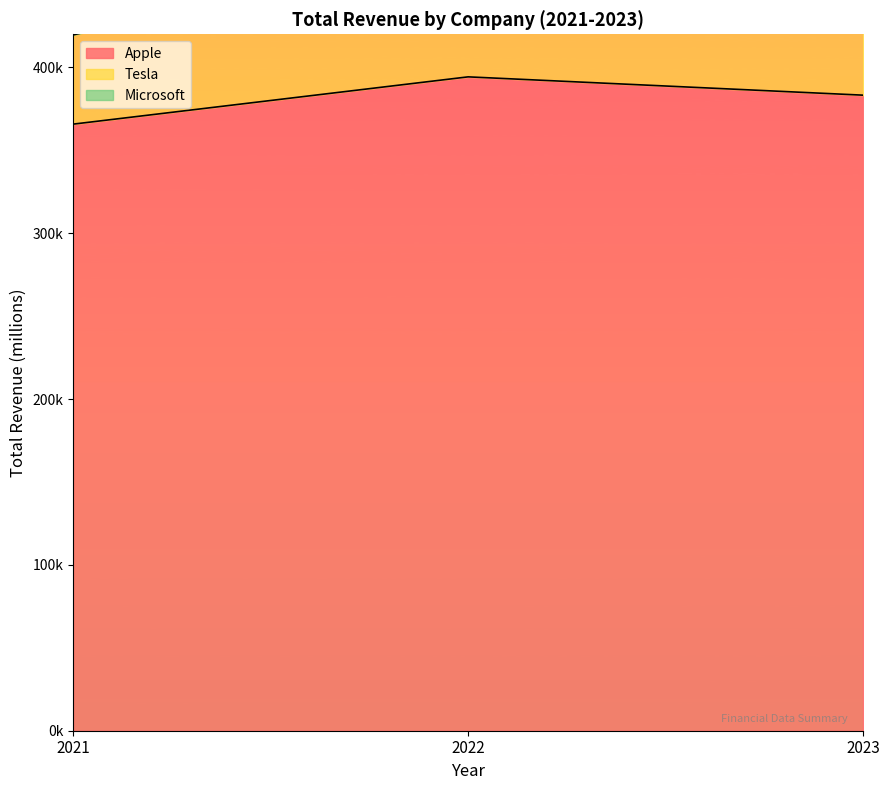

At which category is the sum across all series the highest?

2023